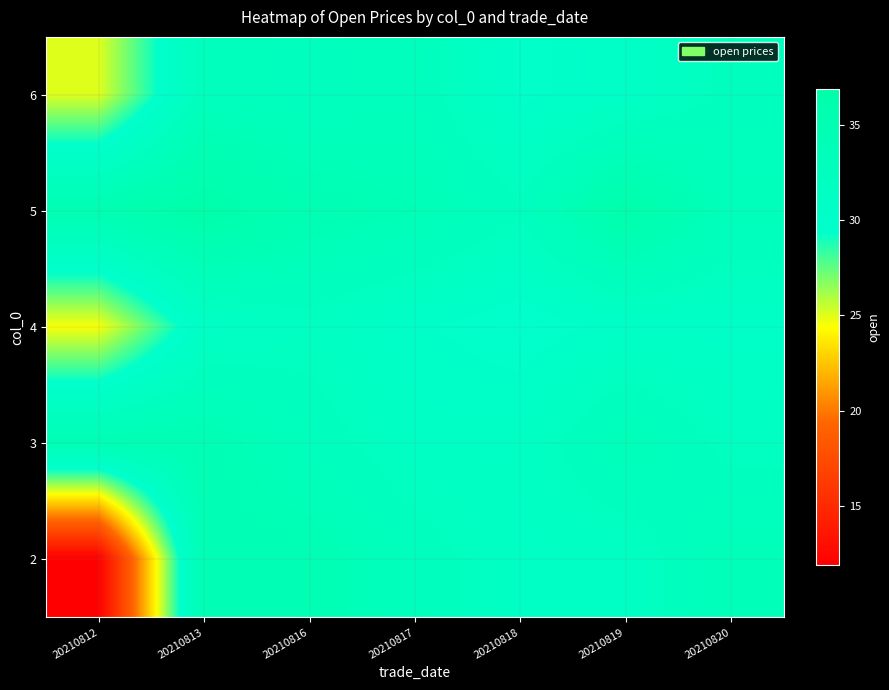

What is the total value across all series at 20210816?

166.0